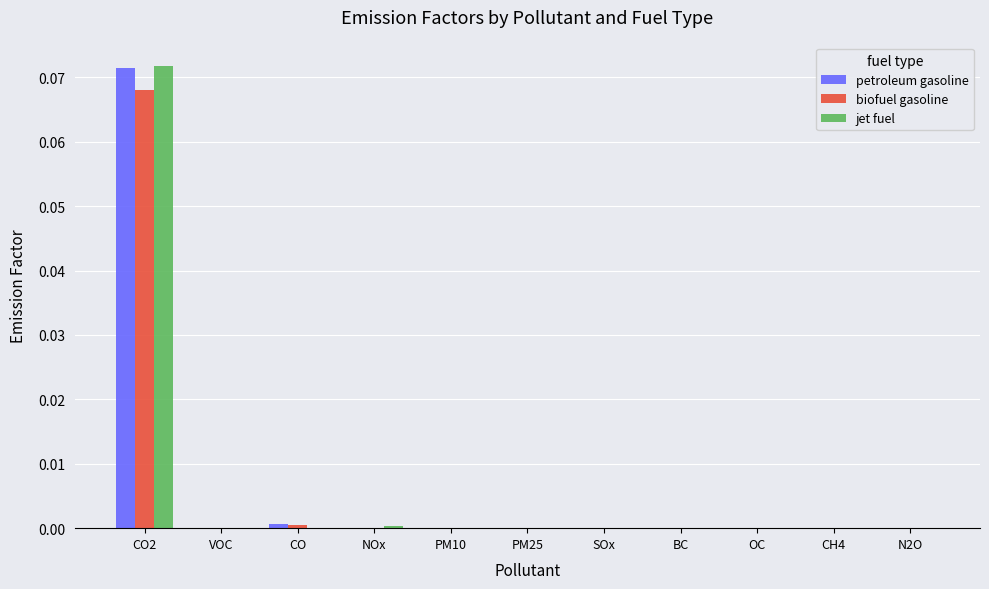

Is it true that petroleum gasoline equals 0.0 at VOC?

True